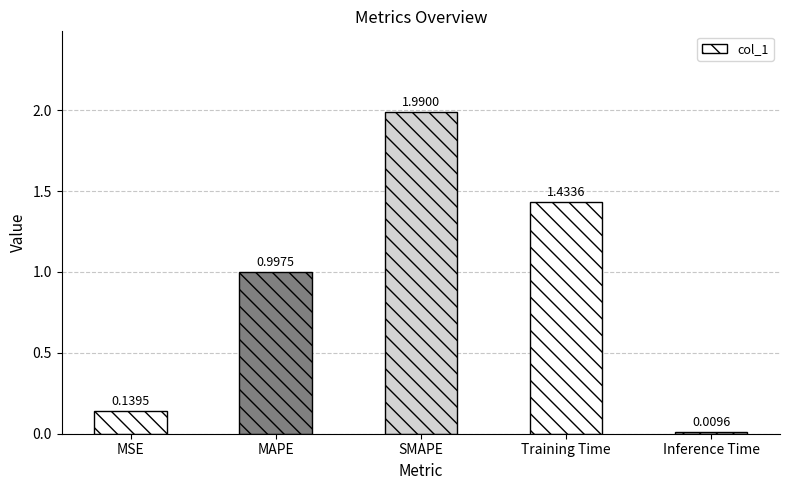

List the labels in order of value, smallest first.

Inference Time, MSE, MAPE, Training Time, SMAPE